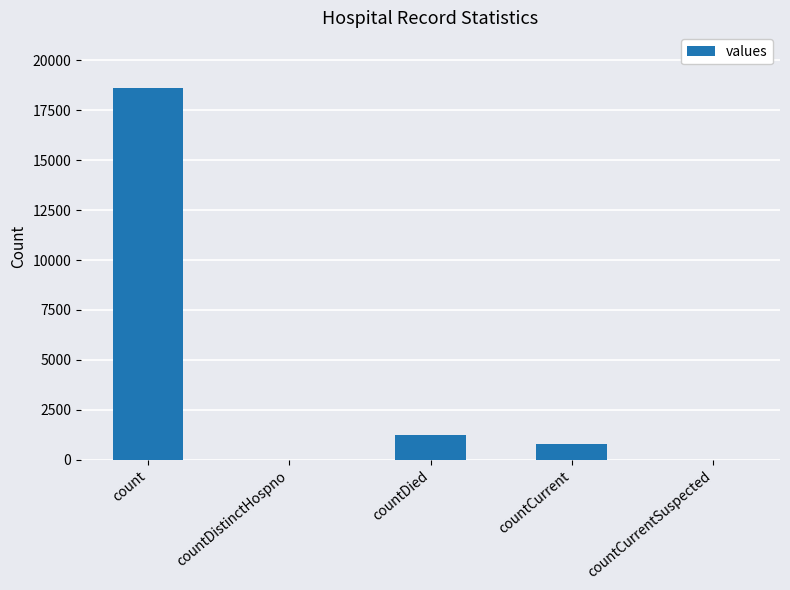

What is the greatest value displayed?

18615